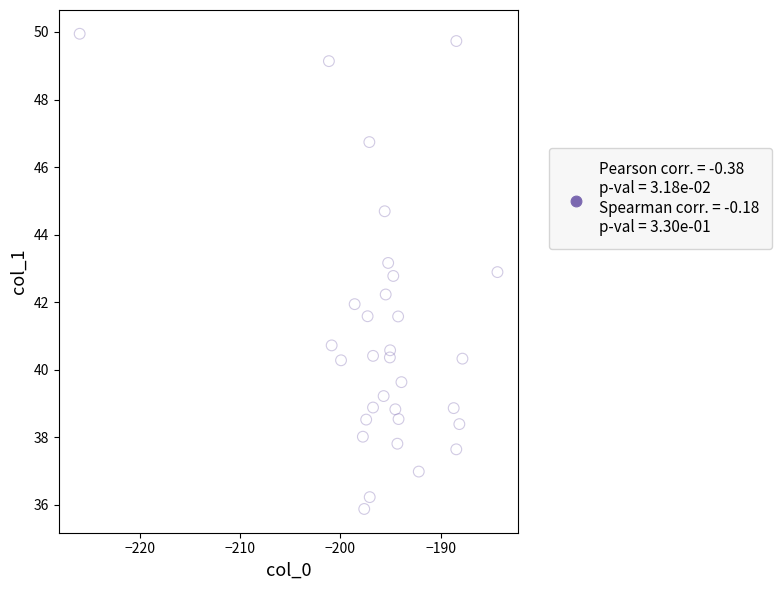

What is the range of X values (max minus min)?

41.7